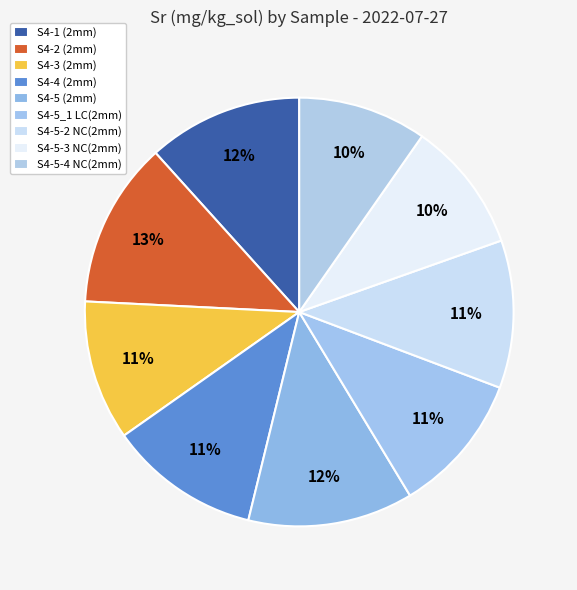

Do S4-5-3 NC(2mm) and S4-1 (2mm) together represent more than half of the pie?

No